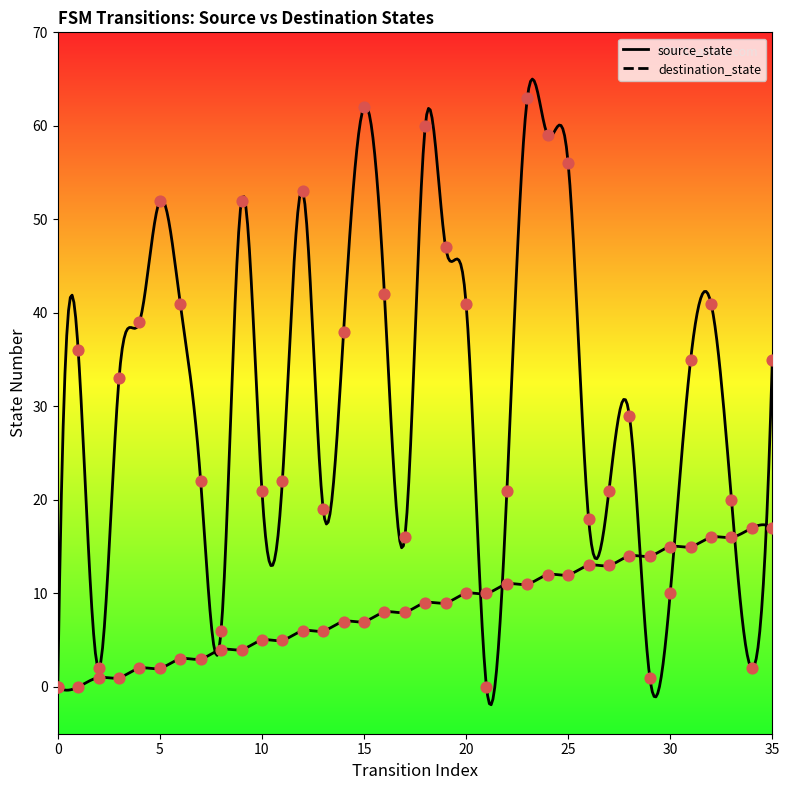

At which category is the sum across all series the highest?

23